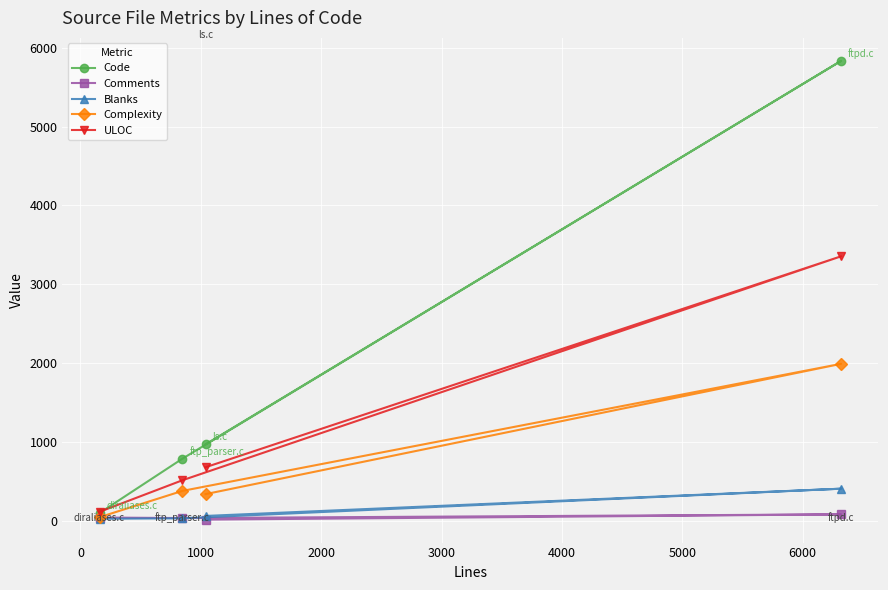

How many data points in ULOC are above 677?

1